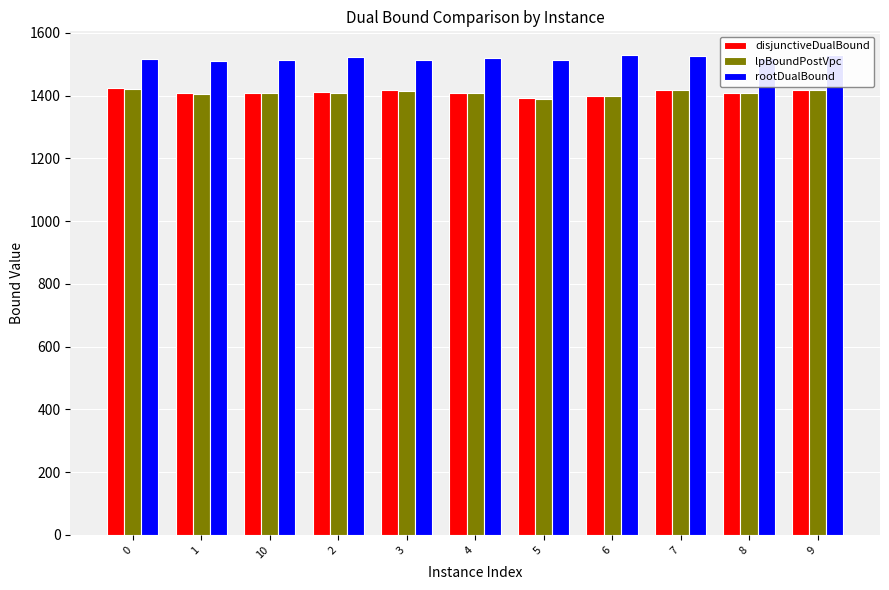

What are all the series names shown in the legend?

disjunctiveDualBound, lpBoundPostVpc, rootDualBound